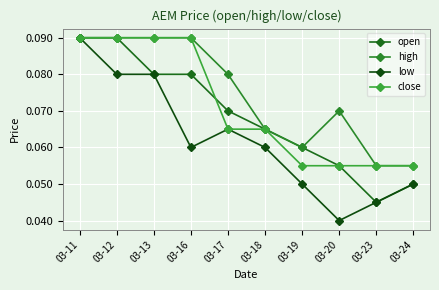

Which category has the lowest value in the open series?

03-23